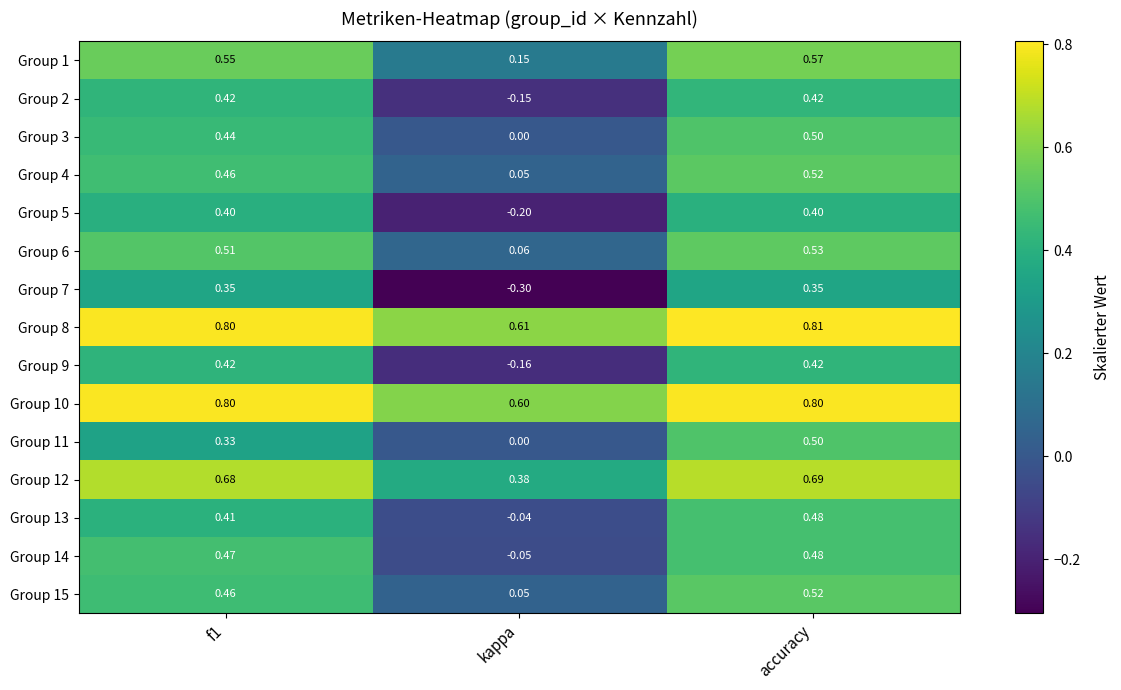

At how many categories does at least one series exceed 0?

3